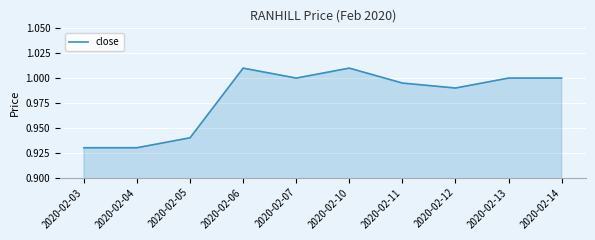

True or false: the data has more than 0 interior local peaks.

True